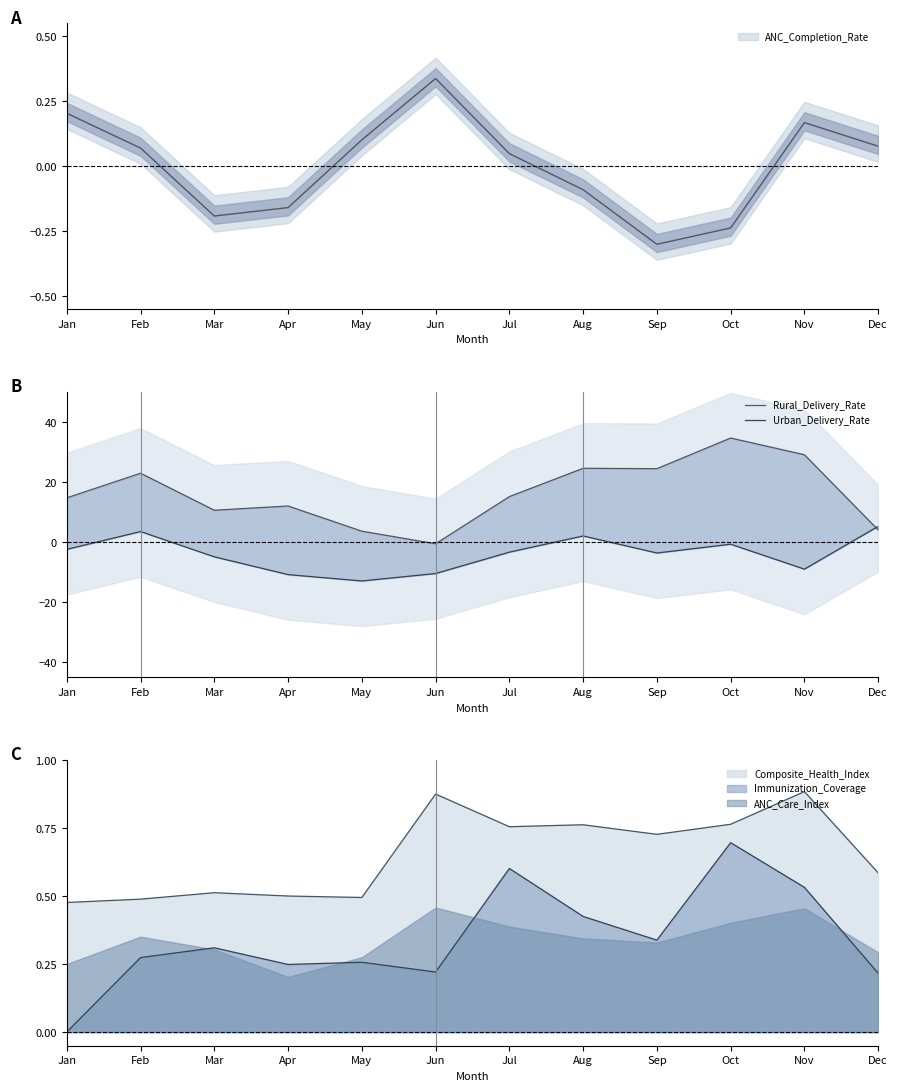

Is this an area chart (filled region under the line)?

No